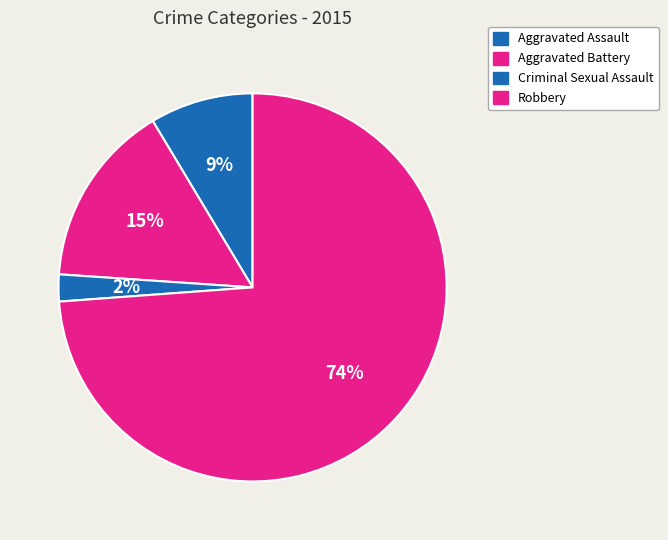

To the nearest percent, what is the difference between the largest and smallest slice percentages?

72%